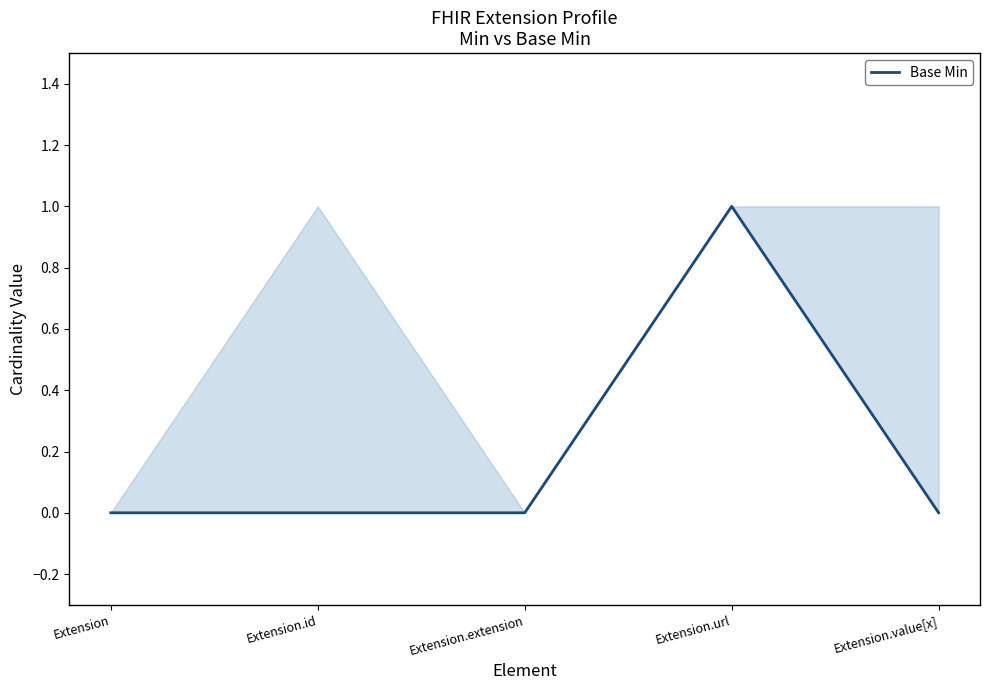

The value at Extension.value[x] is 0. True or false?

True